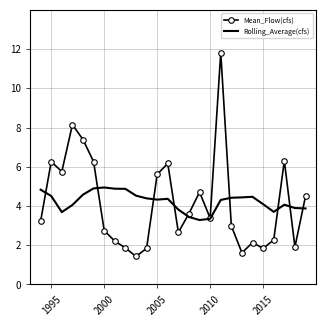

Which series has the largest range (max minus min)?

Mean_Flow(cfs)